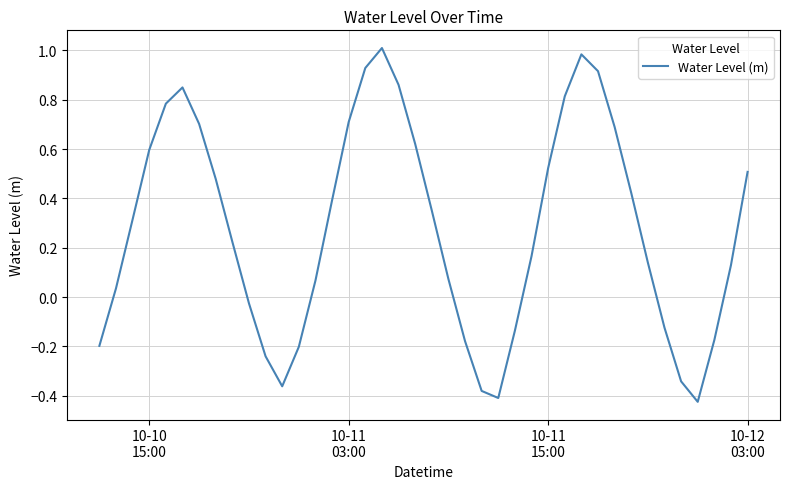

What is the difference between the maximum and minimum values?

1.4